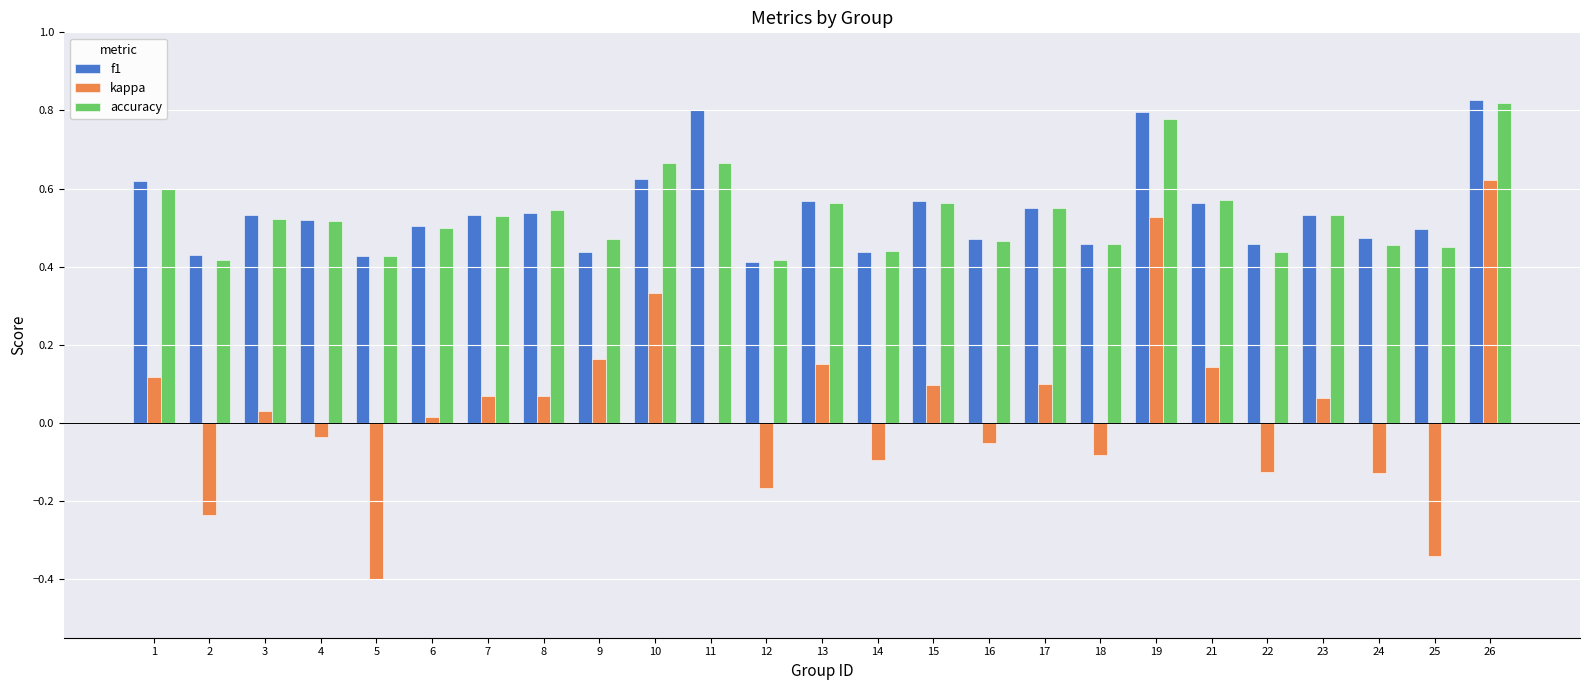

Is it true that kappa equals 0.5 at 19?

True